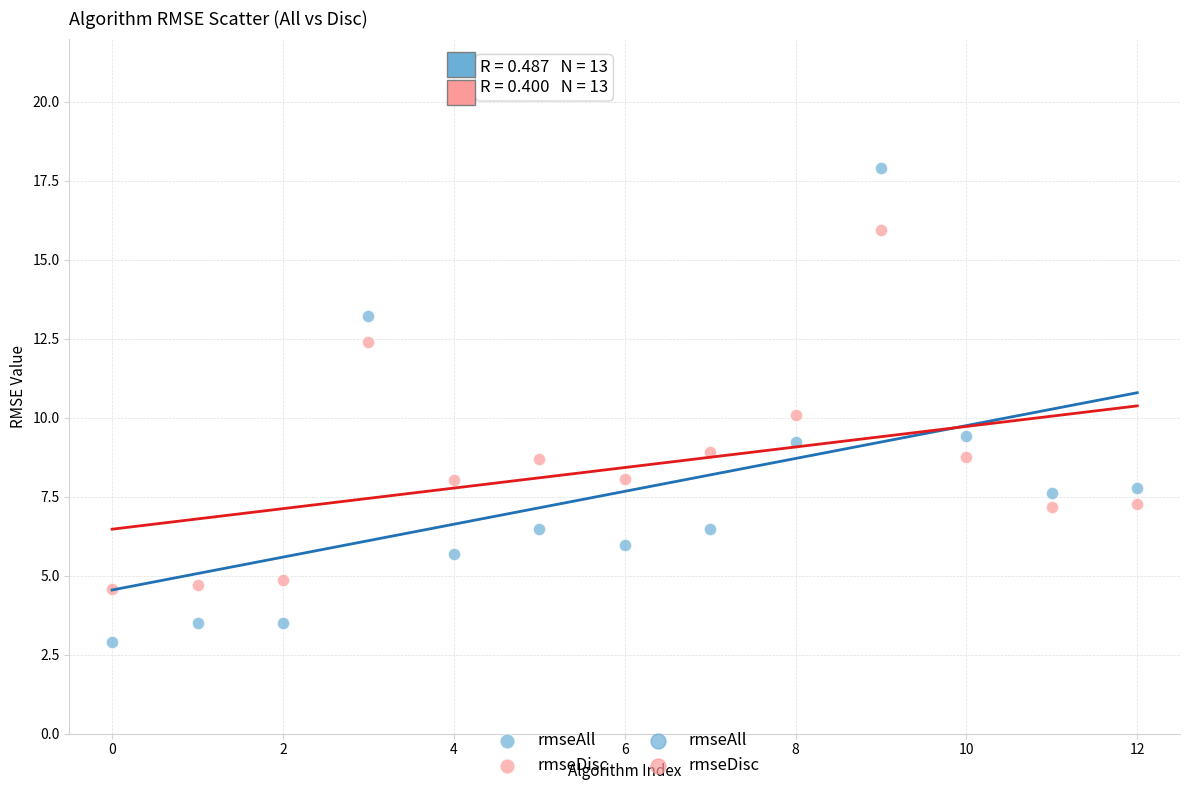

Across all data points, what is the range of Y values (max minus min)?

15.0